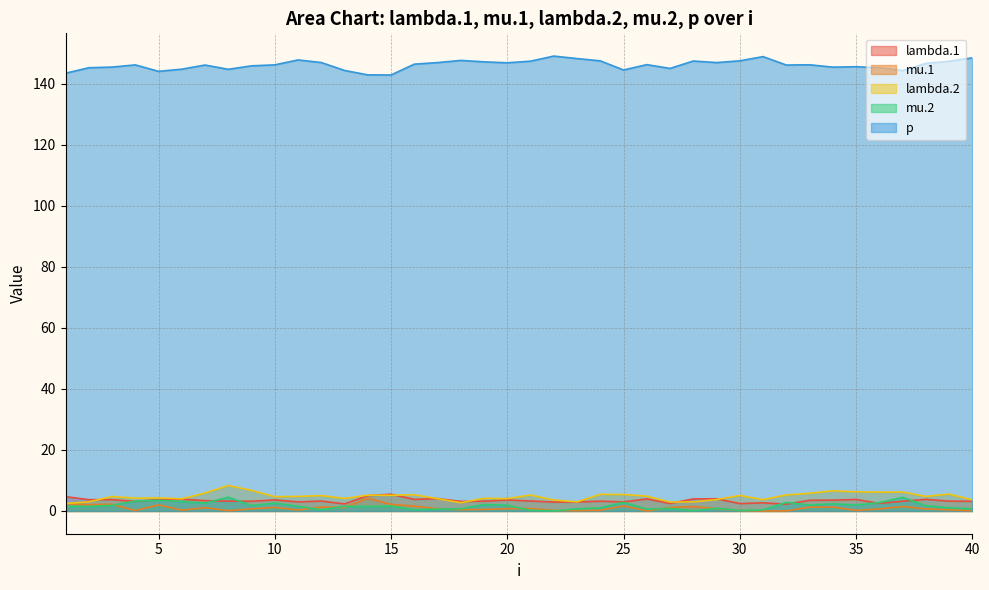

The value of mu.1 at 28 is 1.4. True or false?

True